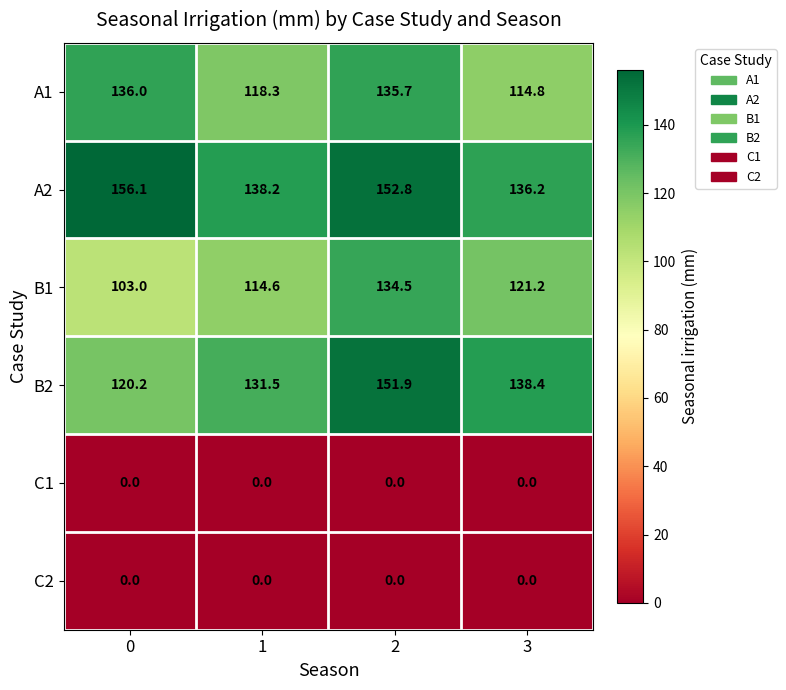

What is the sum of all A1 values?

504.8